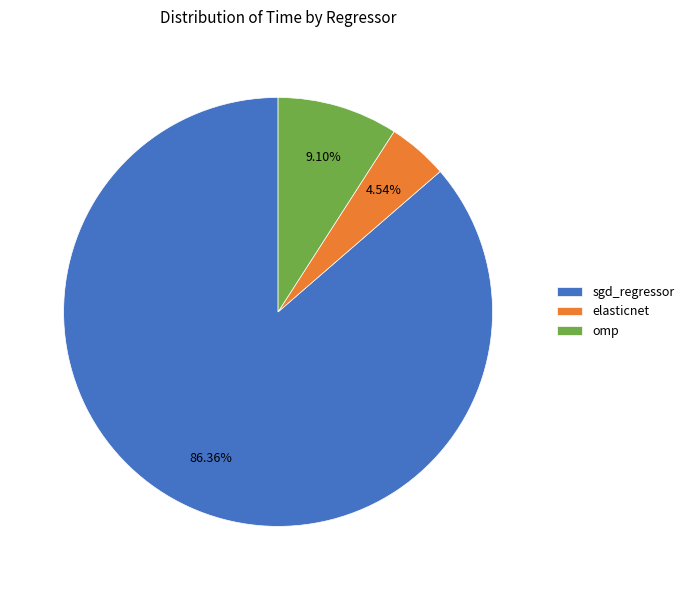

What percentage is the omp slice, to the nearest percent?

9%